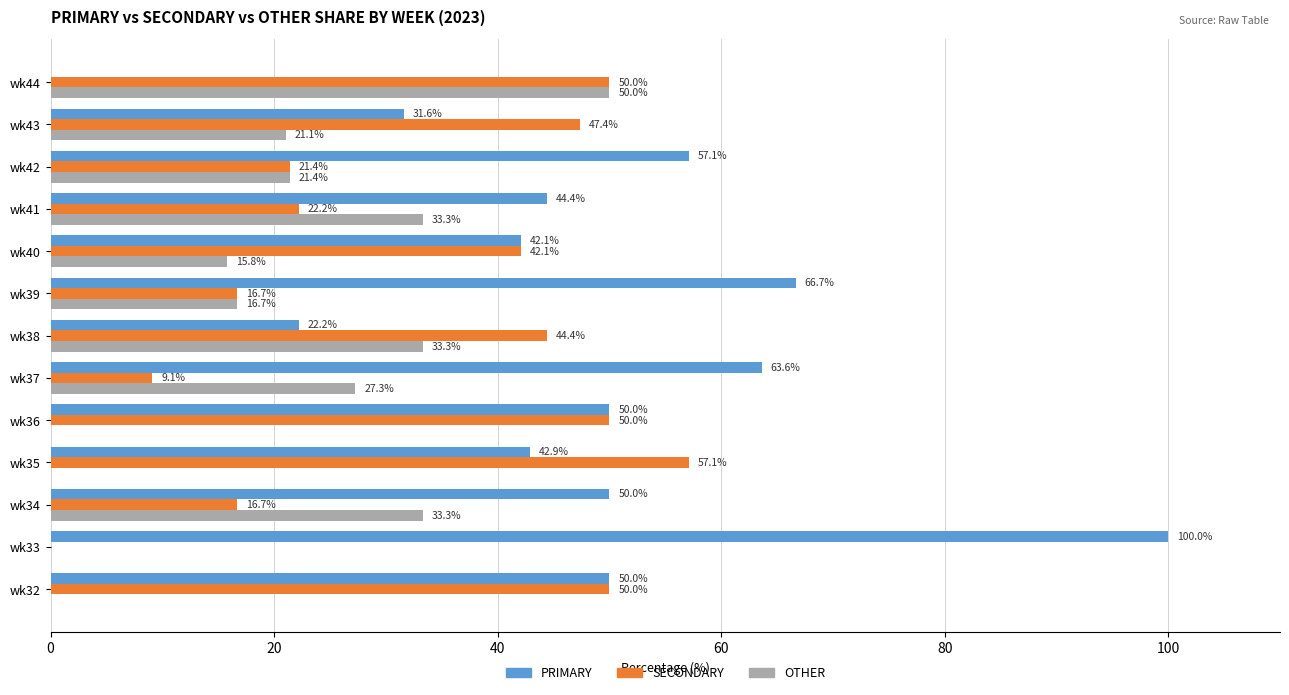

What is the sum of the OTHER values at wk38 and wk36?

33.3